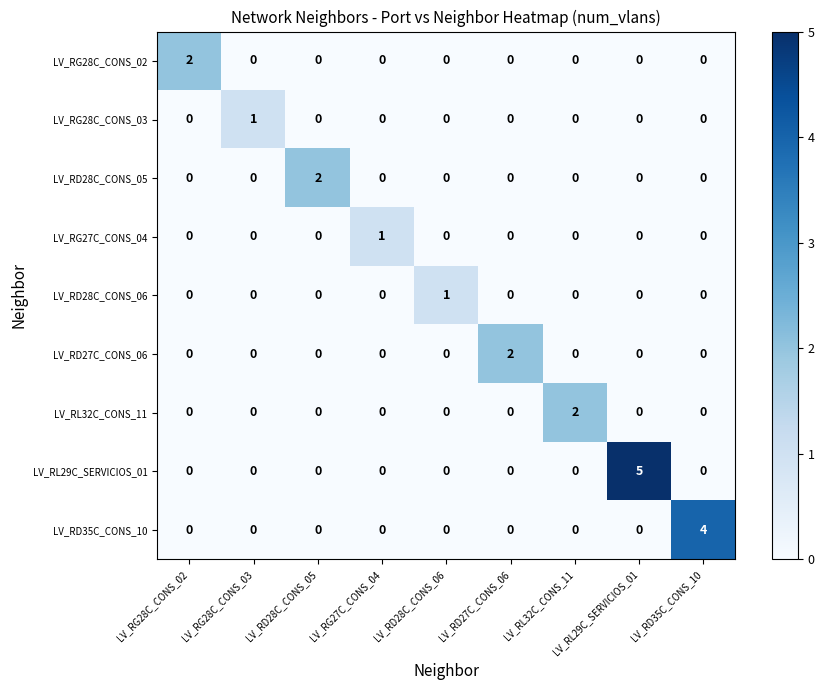

How many LV_RD28C_CONS_06 values are between 0 and 1?

9